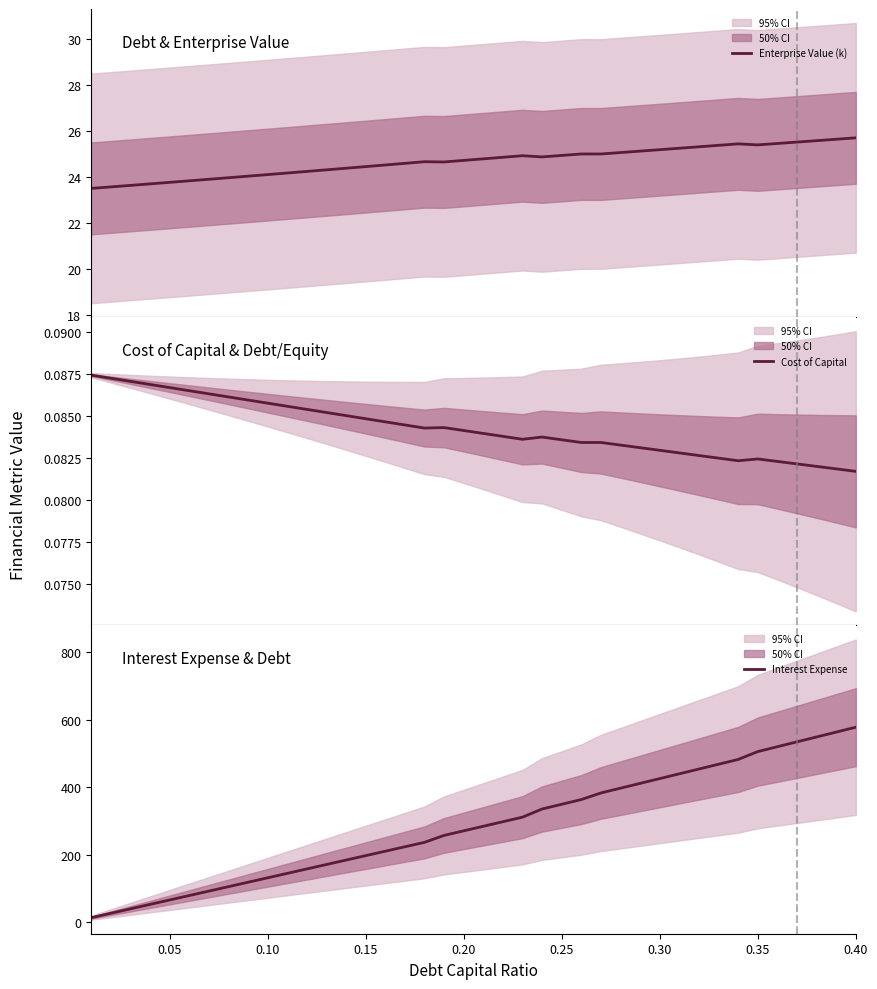

What is the minimum value for Enterprise Value (k)?

23.5